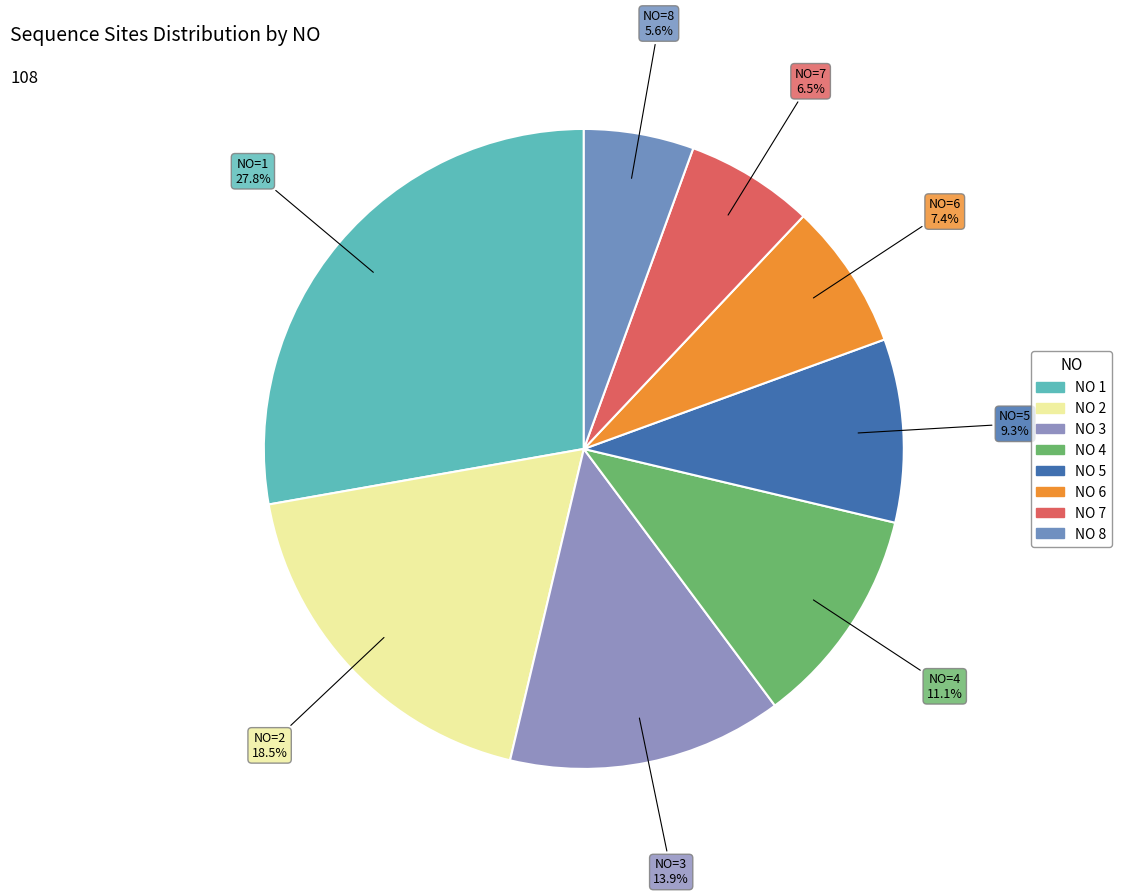

What is the smallest slice in the pie chart?

8